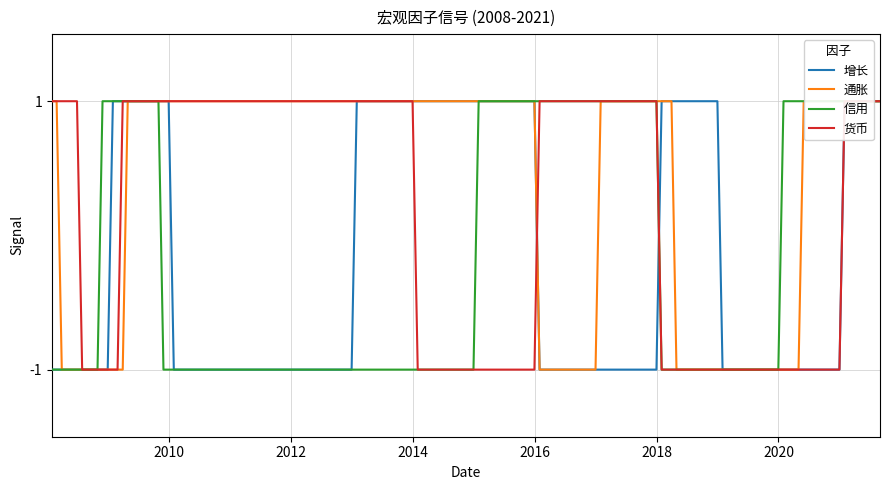

True or false: 货币 and 信用 intersect in this chart.

True